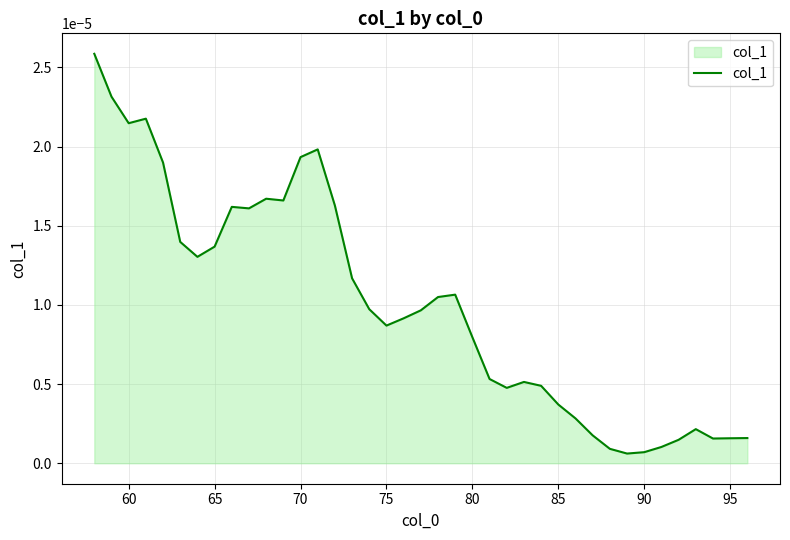

How many lines are shown in the chart?

1